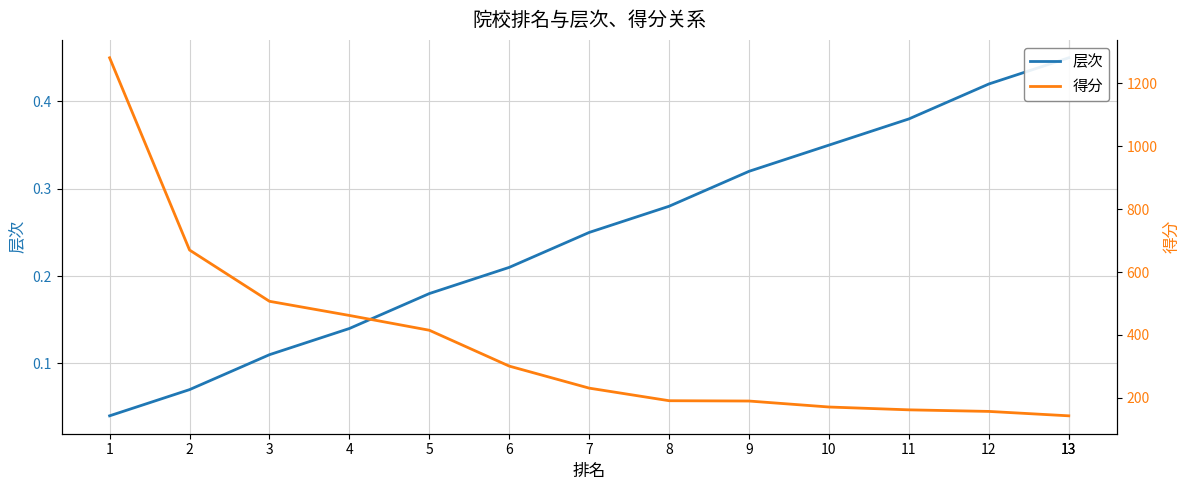

True or false: 得分 has more than 2 interior local peaks.

False